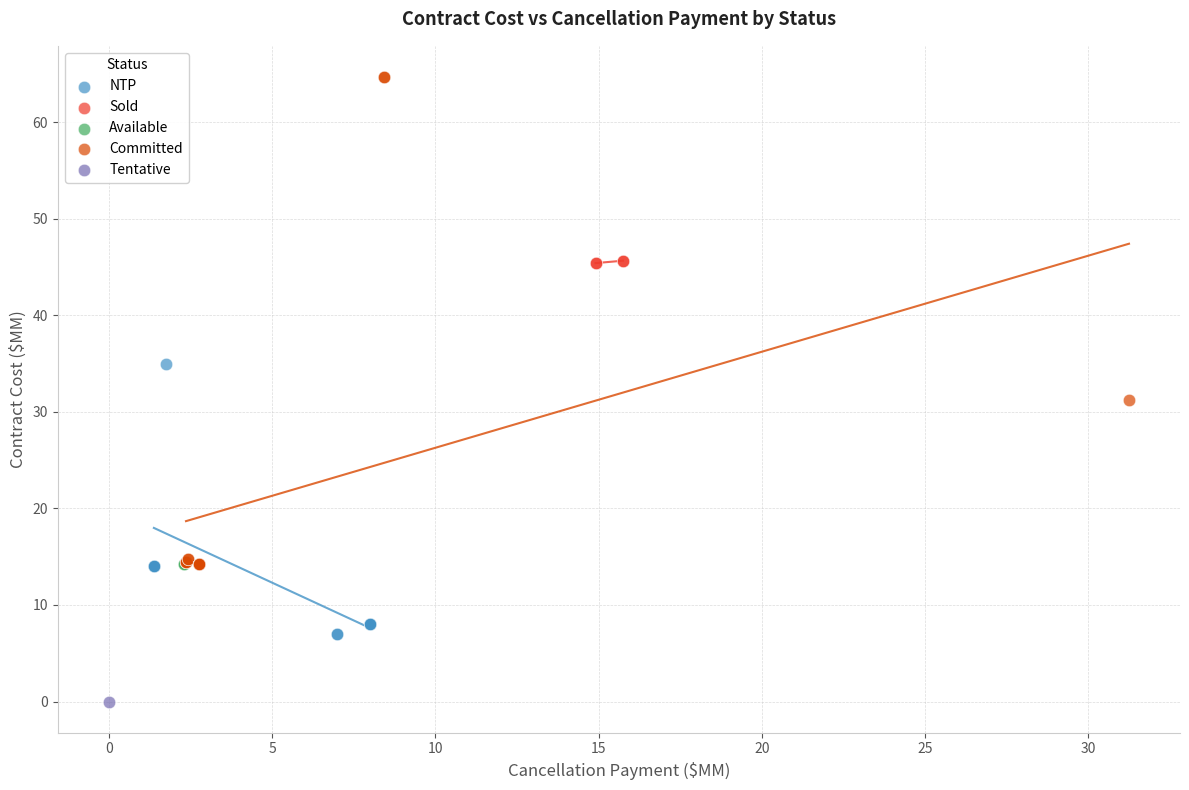

Which series reaches the maximum Y coordinate?

Committed